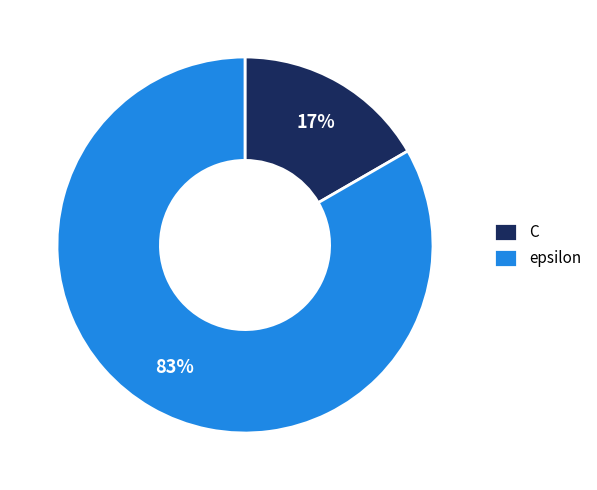

Is there any slice that represents more than half of the pie?

Yes